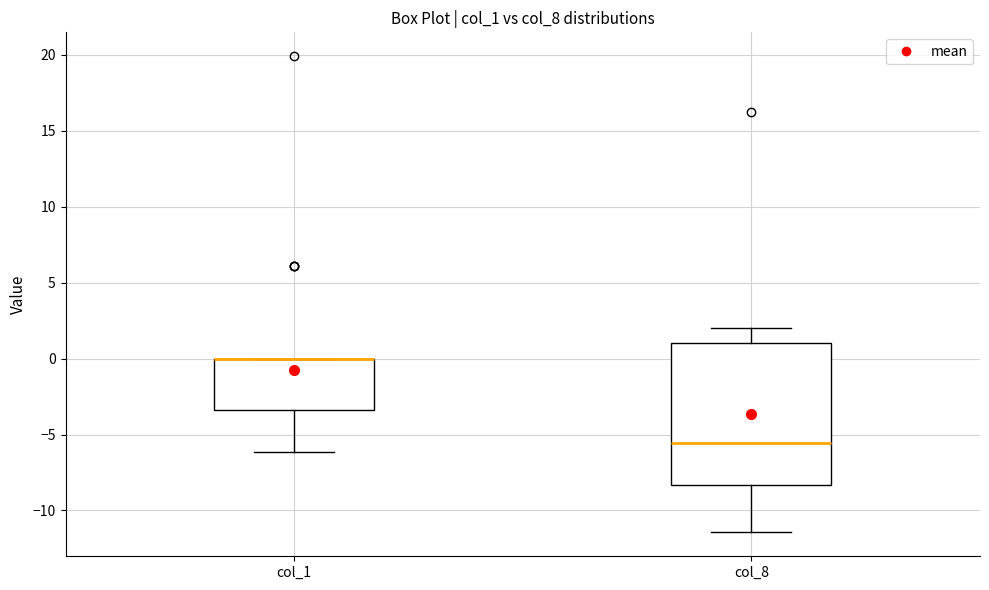

Reading left to right, transcribe this box plot: for each box, give where its median line is, the range the box spans, and where its two whiskers end, as read against the y-axis. The values are not printed on the chart, so give them approximately, as read against the axis.

col_1: median 0.0 (drawn on the box's upper edge), box -3.5 to 0.0, whiskers -6.0 to 0.0
col_8: median -5.5, box -8.5 to 1.0, whiskers -11.5 to 2.0